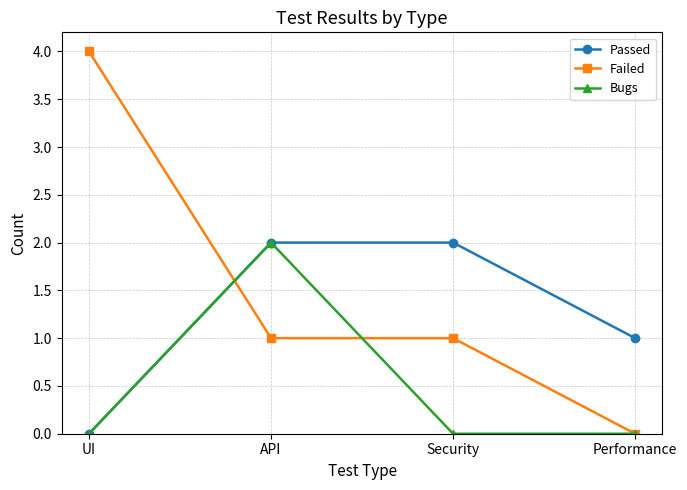

Reading left to right, what are all the values shown in this chart?

Passed: UI=0	API=2	Security=2	Performance=1
Failed: UI=4	API=1	Security=1	Performance=0
Bugs: UI=0	API=2	Security=0	Performance=0